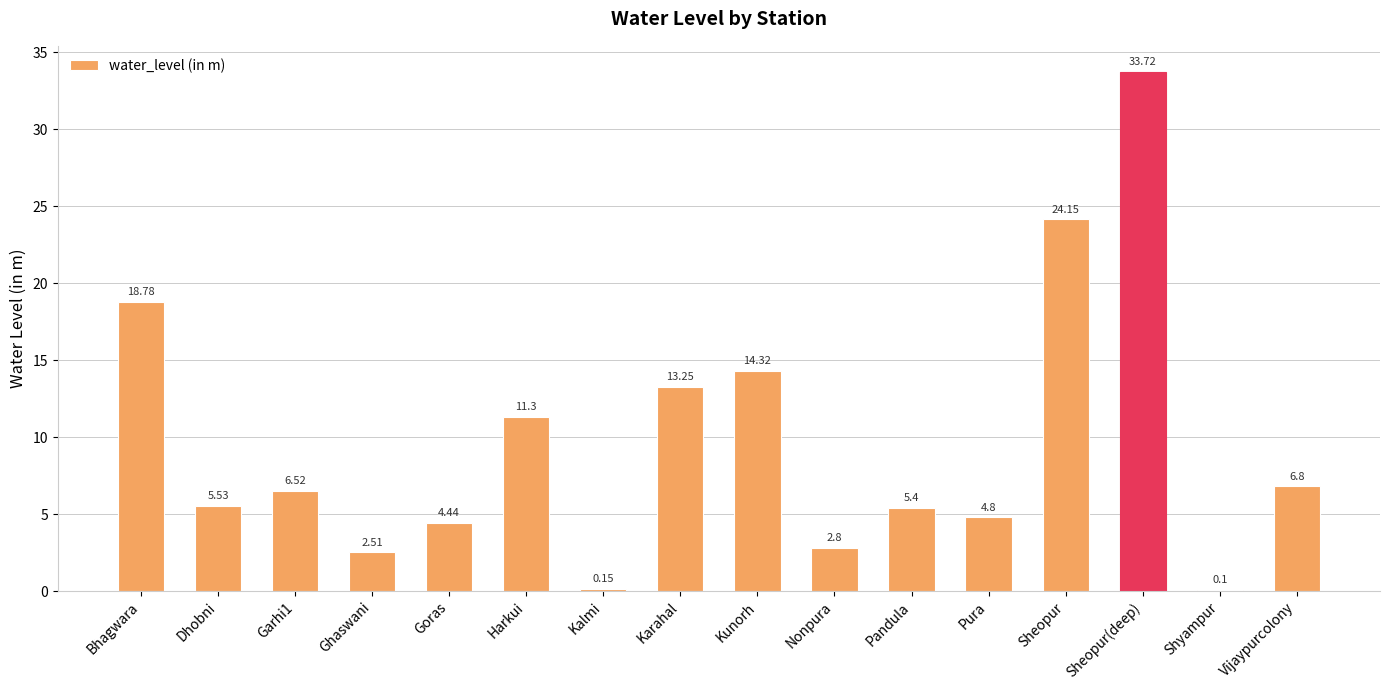

At which label is the value closest to 16?

Kunorh